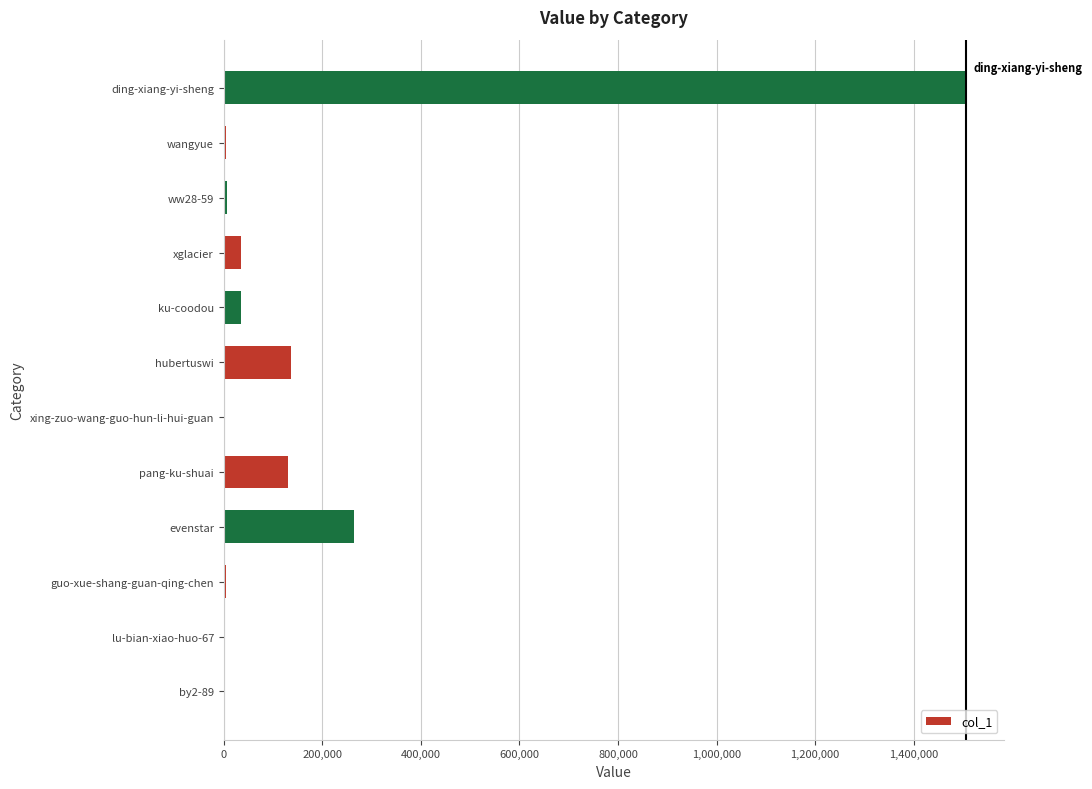

At which label is the value closest to 753491?

evenstar